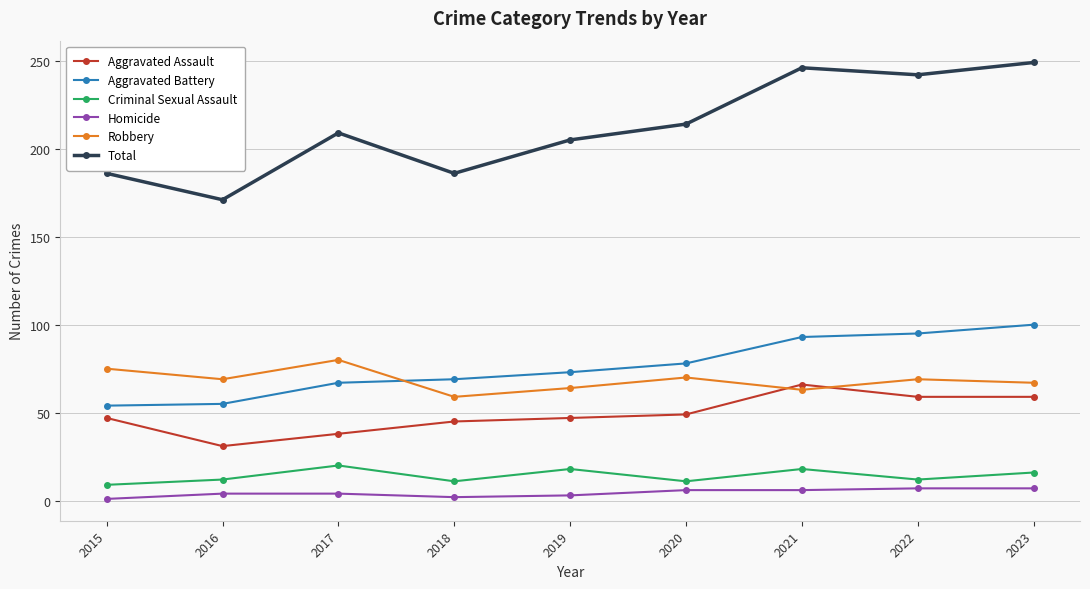

True or false: Criminal Sexual Assault has more than 2 points higher than both neighbors.

True